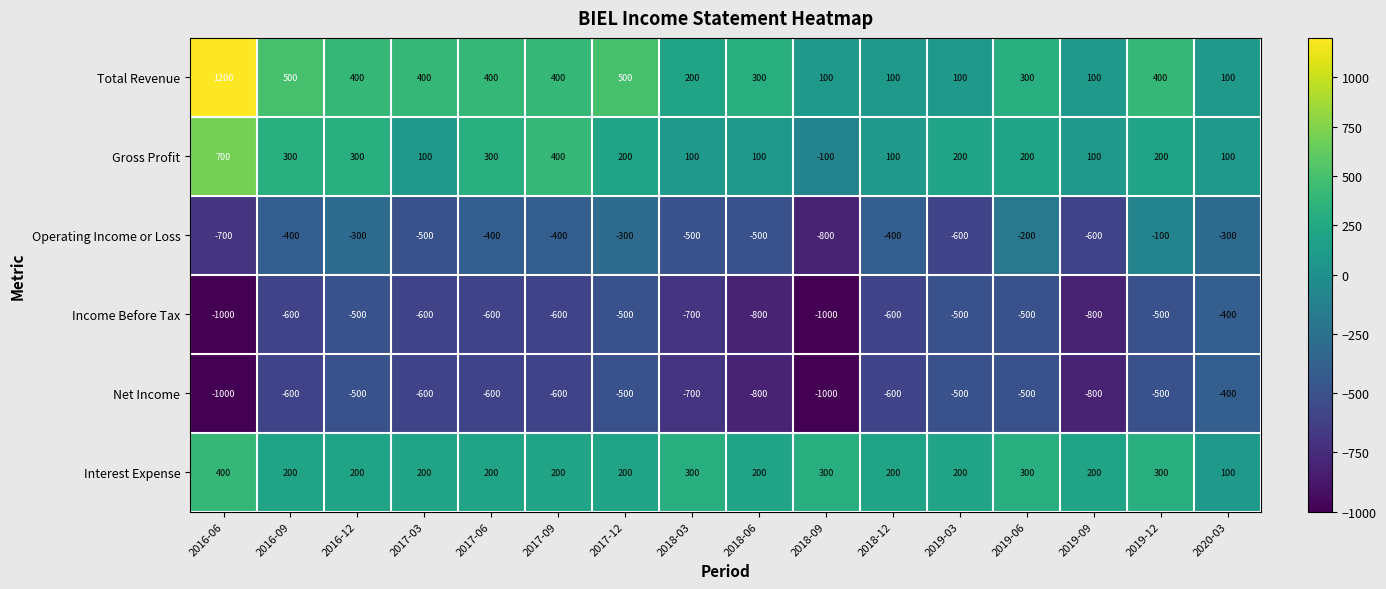

The value of Operating Income or Loss at 2017-12 is -300. True or false?

True